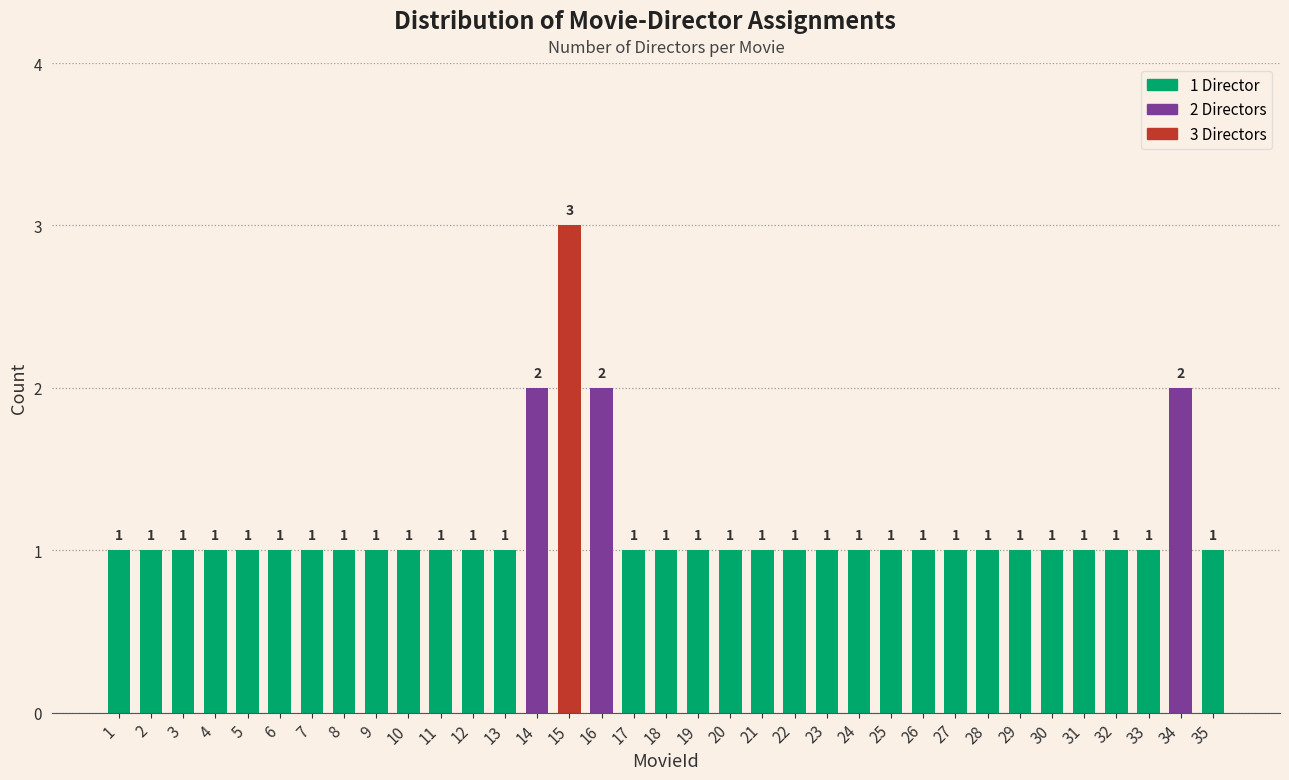

Reading right to left, what are all the values shown in this chart?

35=1	34=2	33=1	32=1	31=1	30=1	29=1	28=1	27=1	26=1	25=1	24=1	23=1	22=1	21=1	20=1	19=1	18=1	17=1	16=2	15=3	14=2	13=1	12=1	11=1	10=1	9=1	8=1	7=1	6=1	5=1	4=1	3=1	2=1	1=1